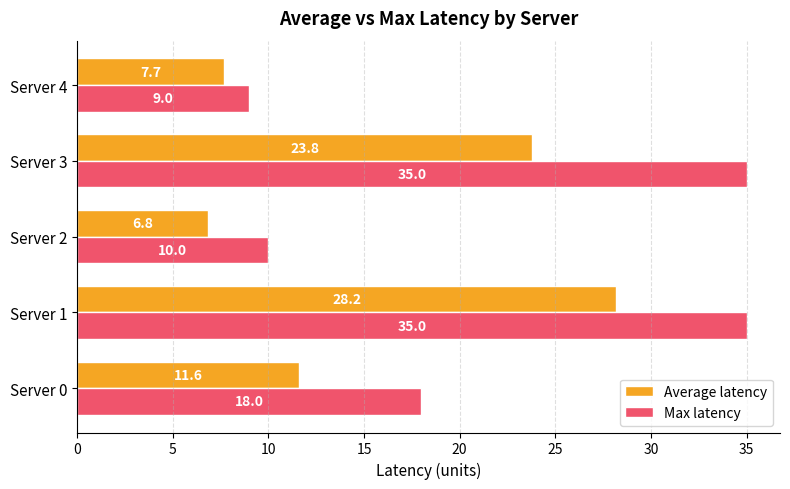

What is the difference between the second highest and minimum values in the Max latency series?

26.0